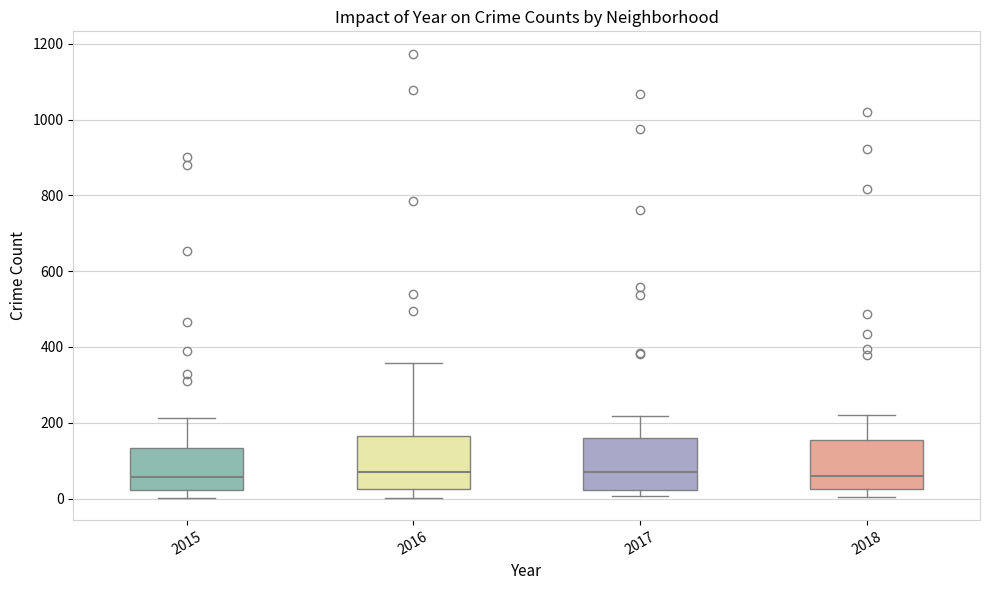

Reading left to right, read every box against the y-axis: the position of its median line, the range the box covers, and the ends of its whiskers. The values are not printed on the chart, so give them approximately, as read against the axis.

2015: median 60, box 20 to 140, whiskers 0 to 220
2016: median 80, box 20 to 160, whiskers 0 to 360
2017: median 80, box 20 to 160, whiskers 0 to 220
2018: median 60, box 20 to 160, whiskers 0 to 220